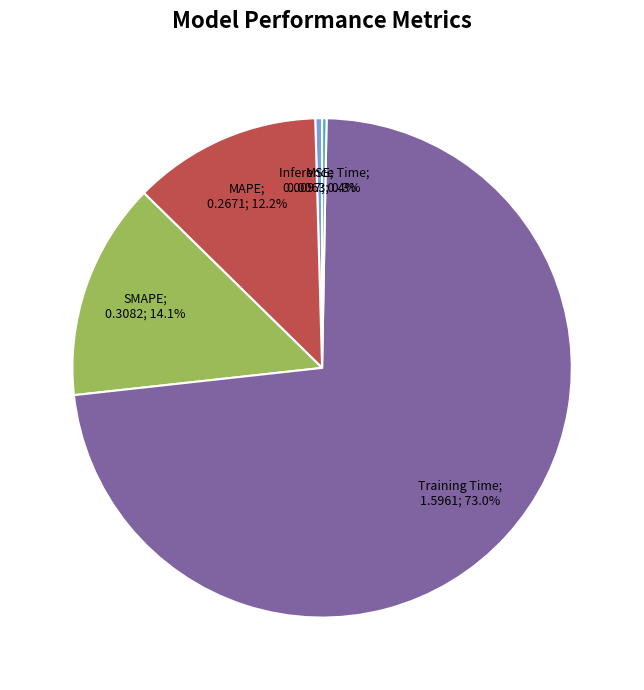

Does any single category account for the majority?

Yes